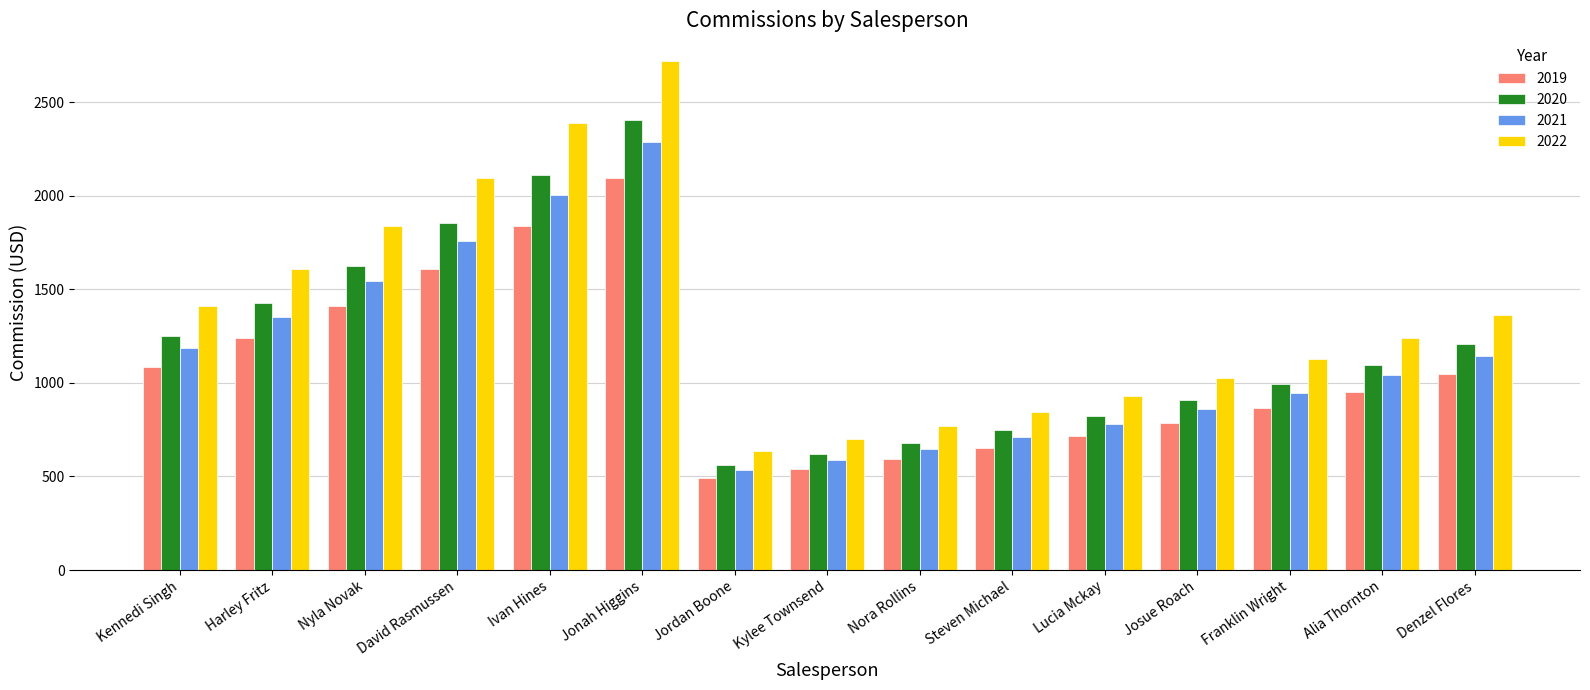

Reading right to left, transcribe all the data shown in this chart.

2019: 1048.8	953.4	866.8	788.0	716.3	651.2	592.0	538.2	489.3	2093.4	1836.3	1610.8	1413.0	1239.5	1087.3
2020: 1206.1	1096.5	996.8	906.2	823.8	748.9	680.8	618.9	562.7	2407.5	2111.8	1852.5	1625.0	1425.4	1250.4
2021: 1145.8	1041.6	946.9	860.9	782.6	711.5	646.8	588.0	534.5	2287.1	2006.2	1759.8	1543.7	1354.1	1187.8
2022: 1363.5	1239.6	1126.9	1024.4	931.3	846.6	769.7	699.7	636.1	2721.6	2387.4	2094.2	1837.0	1611.4	1413.5